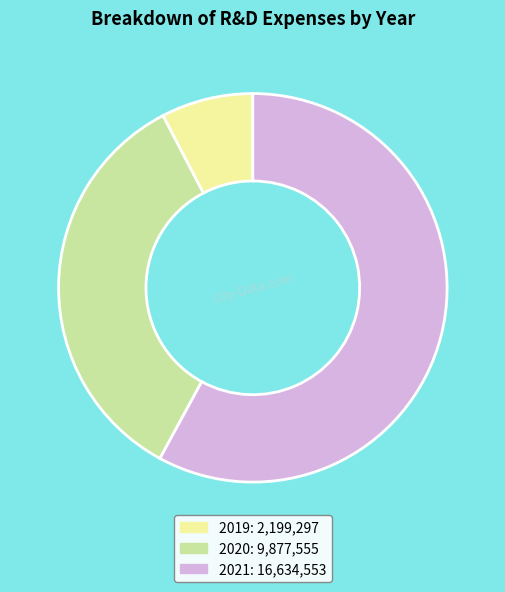

Rank the categories by value from lowest to highest.

2019, 2020, 2021